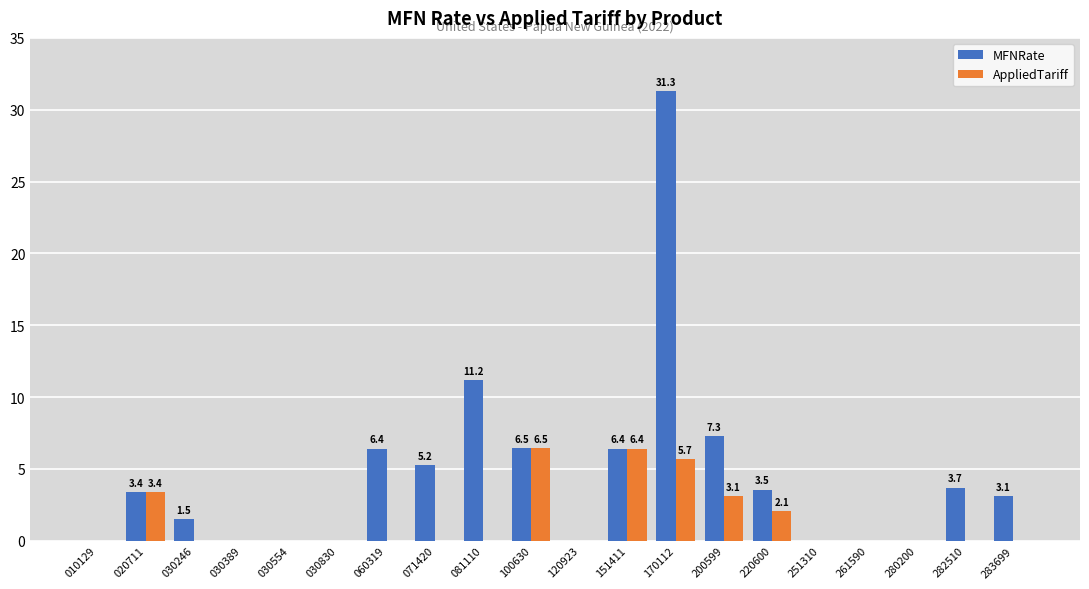

Where does the MFNRate series first go above 3?

020711